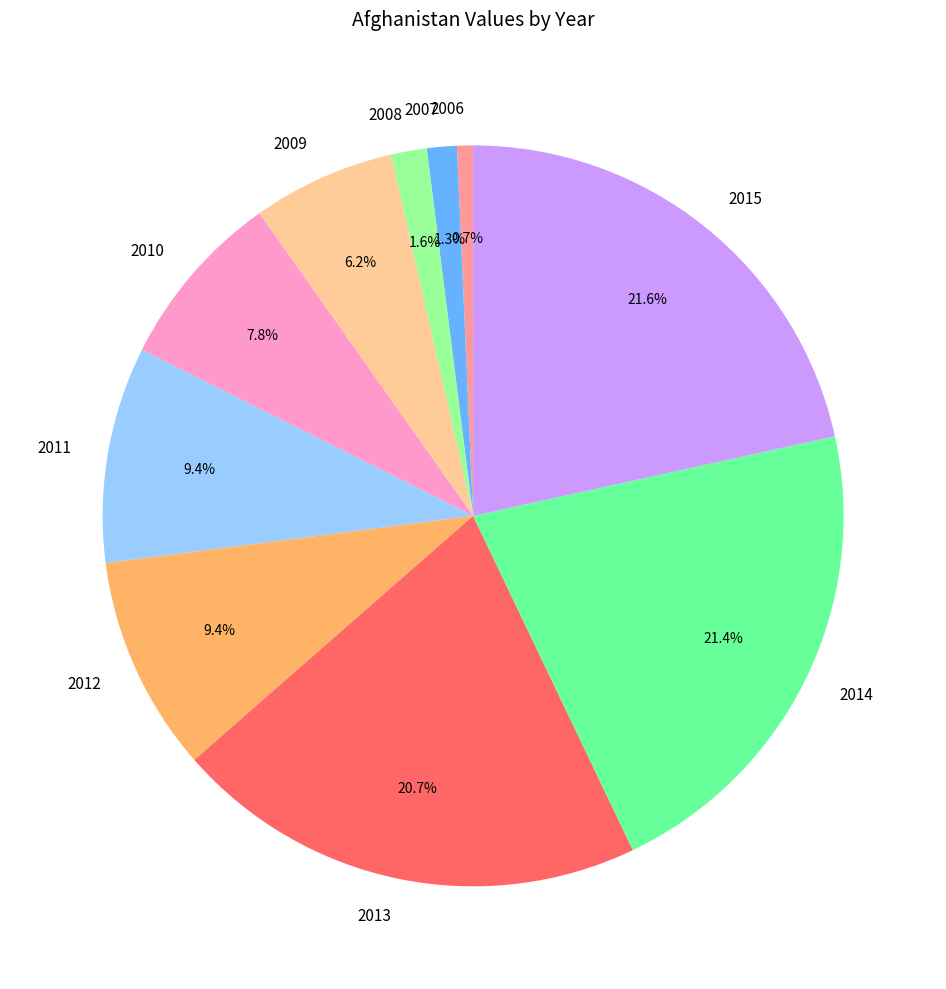

Which category has the smallest portion of the pie?

2006